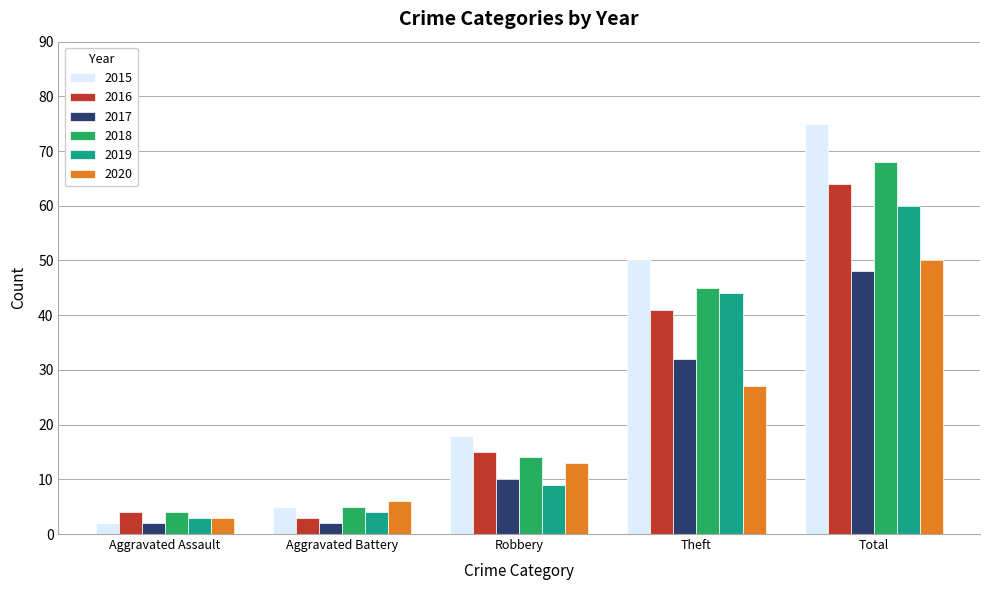

Which series has the widest spread of values?

2015